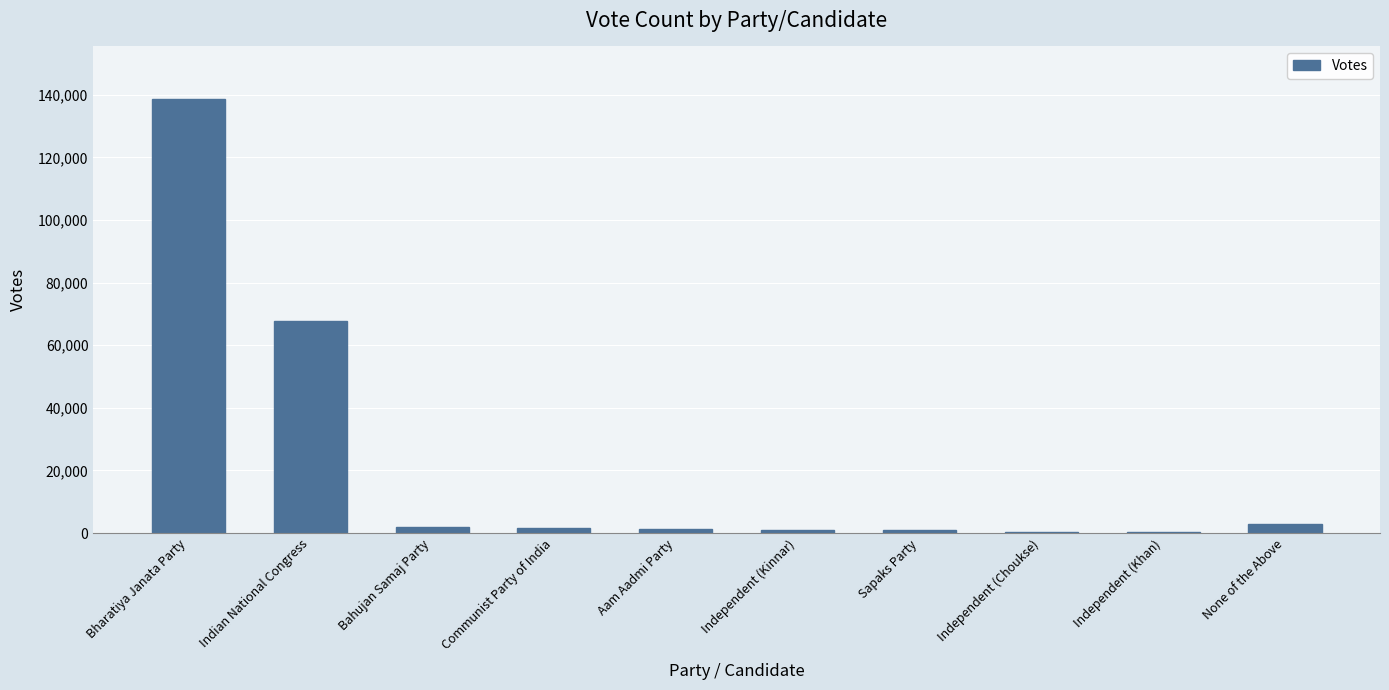

Is it true that the value at None of the Above is 2951?

True